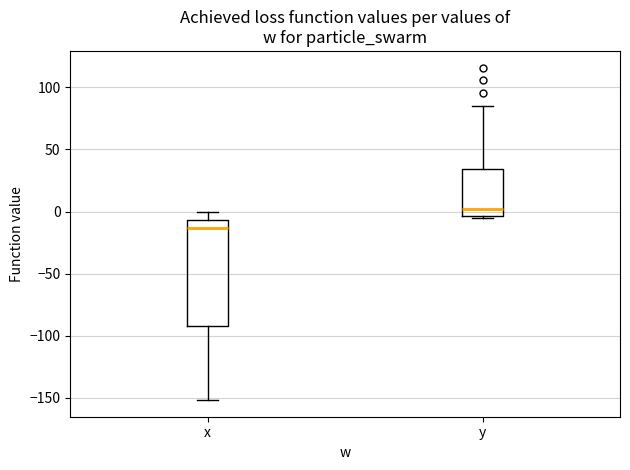

Where does the upper whisker of the box for y end on the y-axis? The values are not printed on the chart, so give them approximately, as read against the axis.

85